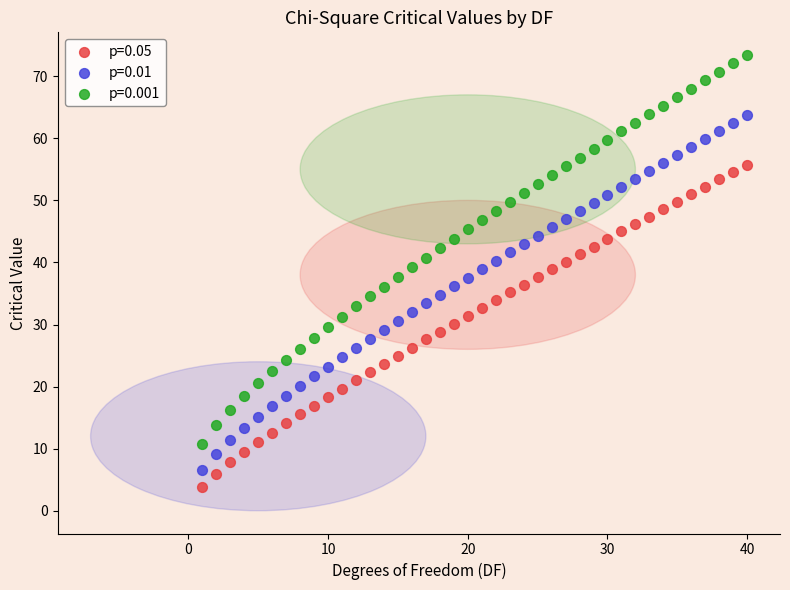

Which series reaches the maximum Y coordinate?

p=0.001